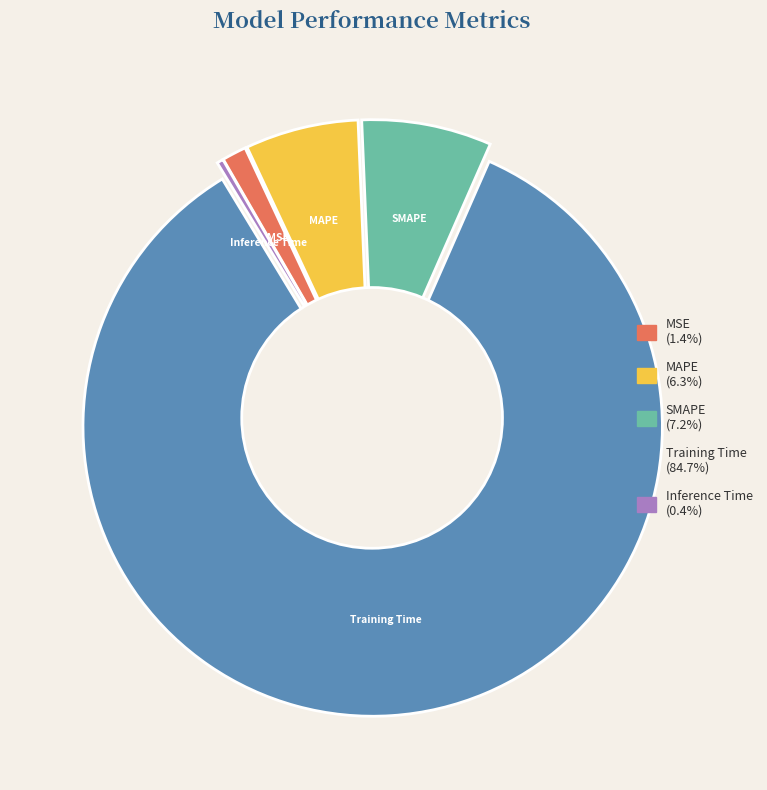

True or false: Training Time accounts for 85% of the total.

True